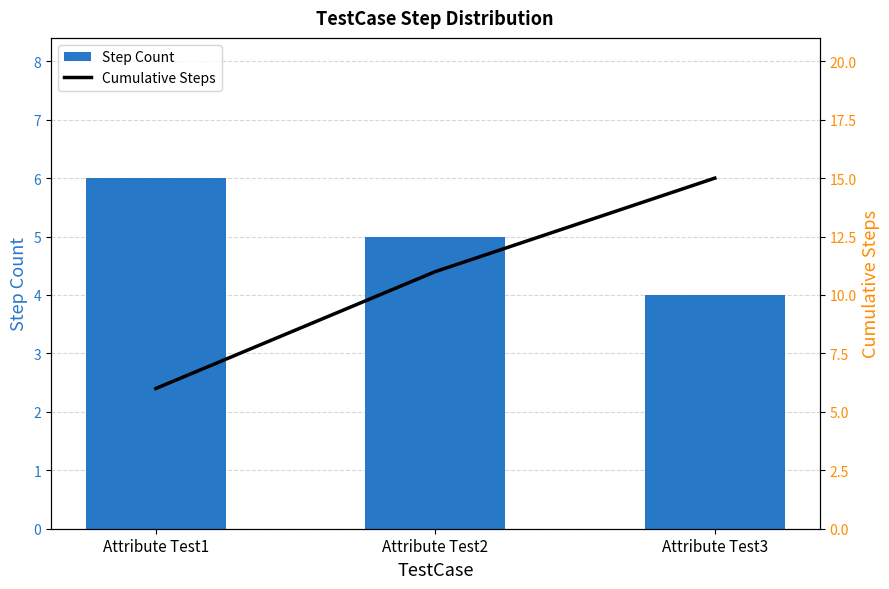

The value of Cumulative Steps at Attribute Test1 is 11. True or false?

False